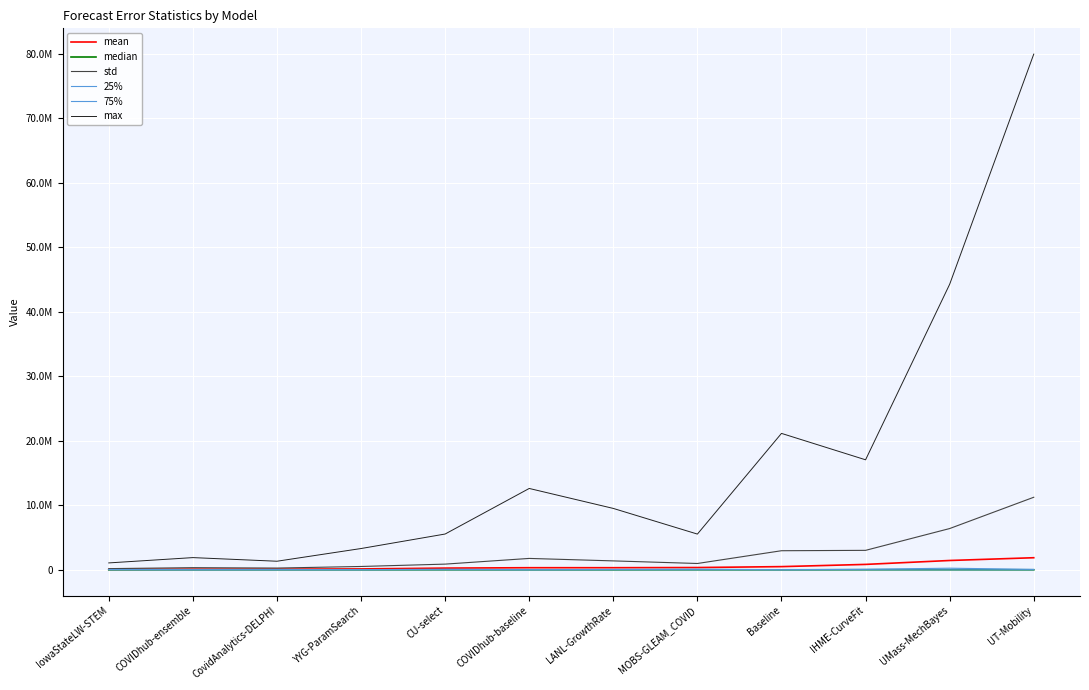

List the labels in order of median value, largest first.

IHME-CurveFit, UMass-MechBayes, MOBS-GLEAM_COVID, IowaStateLW-STEM, CU-select, COVIDhub-ensemble, CovidAnalytics-DELPHI, UT-Mobility, YYG-ParamSearch, COVIDhub-baseline, LANL-GrowthRate, Baseline